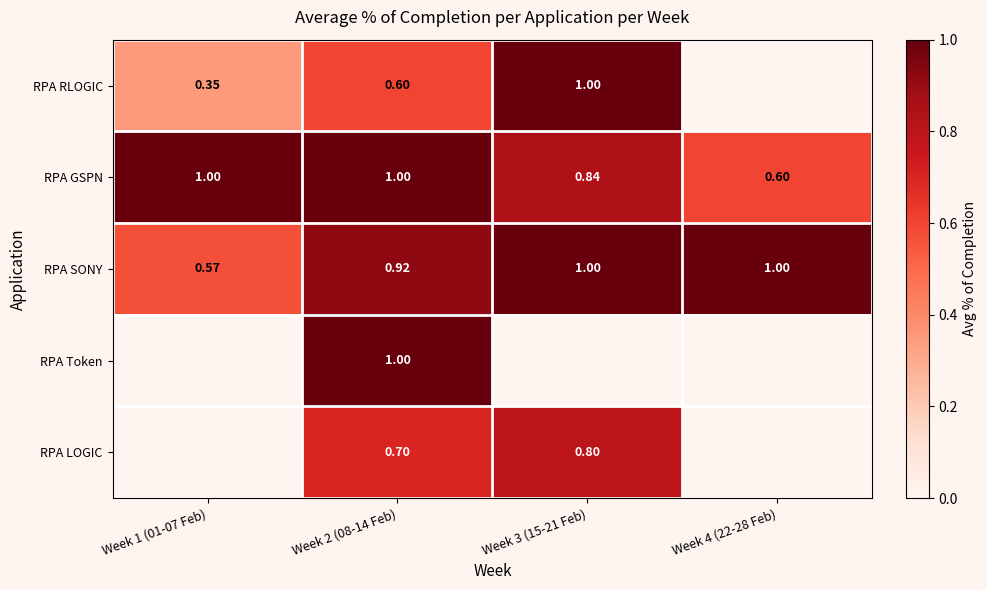

Read the RPA LOGIC value at Week 3 (15-21 Feb).

0.8